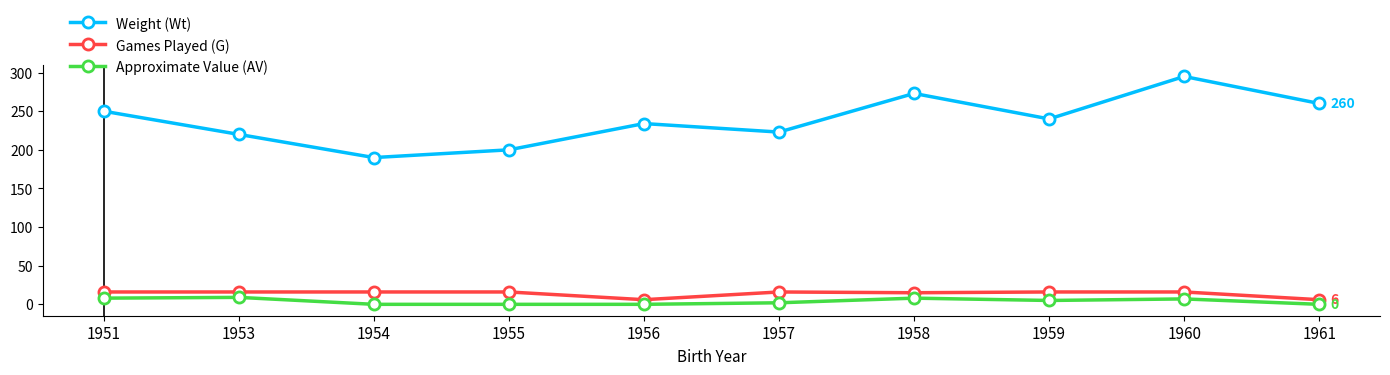

What is the value of the Games Played (G) point at the 5th from the left?

6